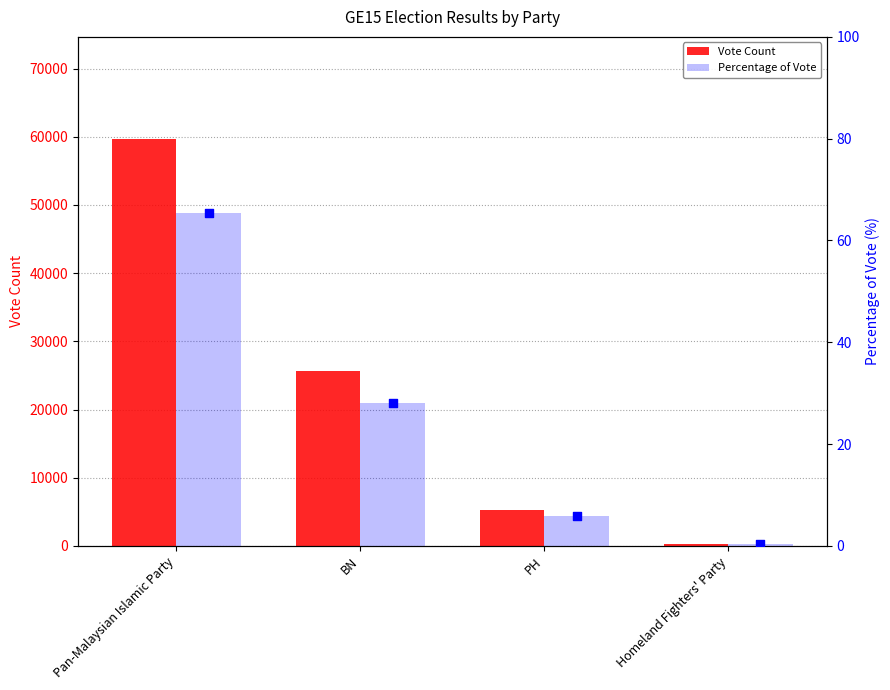

Which series has the largest Y range (max minus min)?

Vote Count